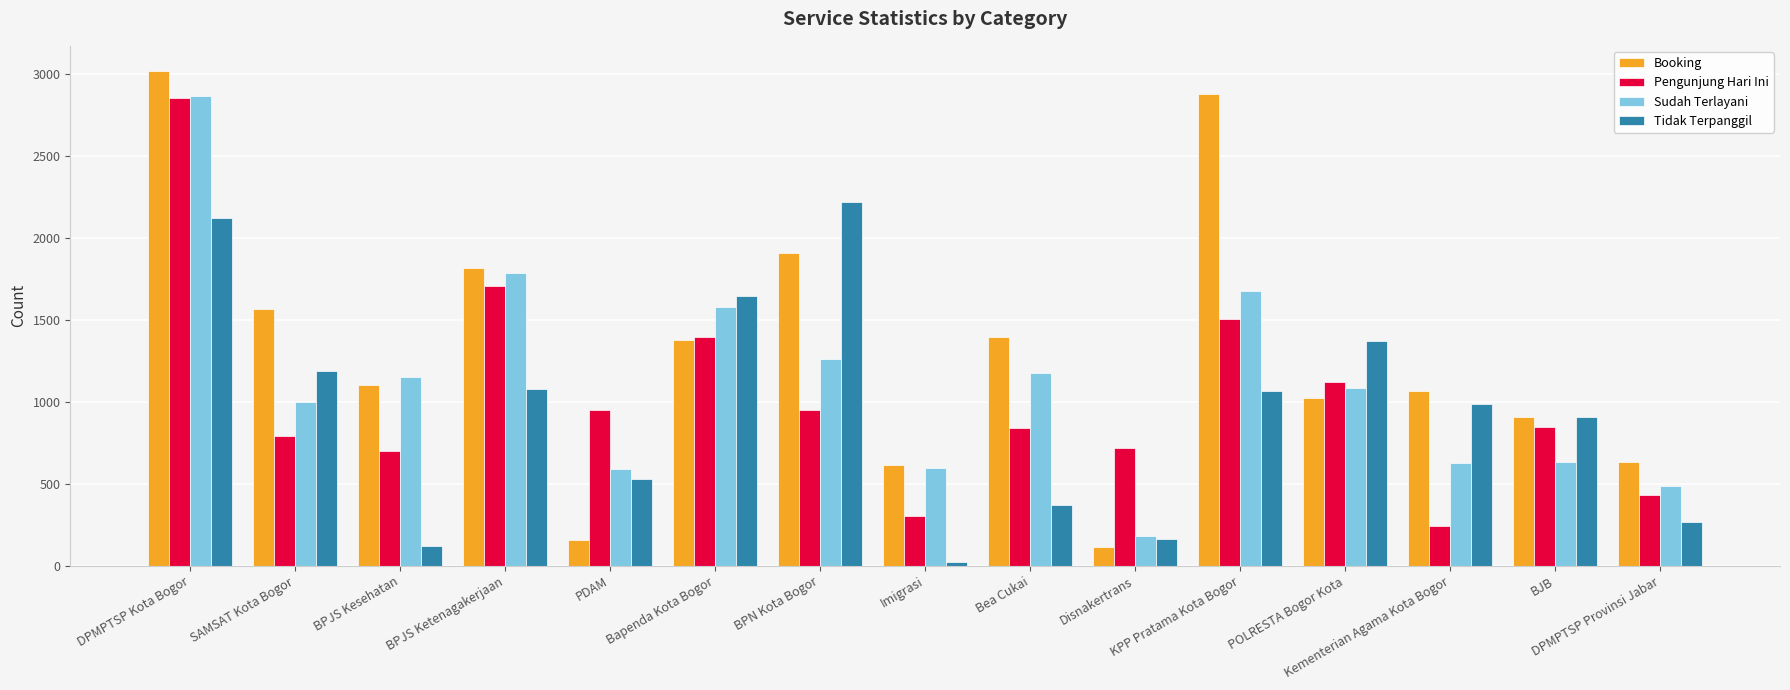

The value of Pengunjung Hari Ini at Kementerian Agama Kota Bogor is 244. True or false?

True